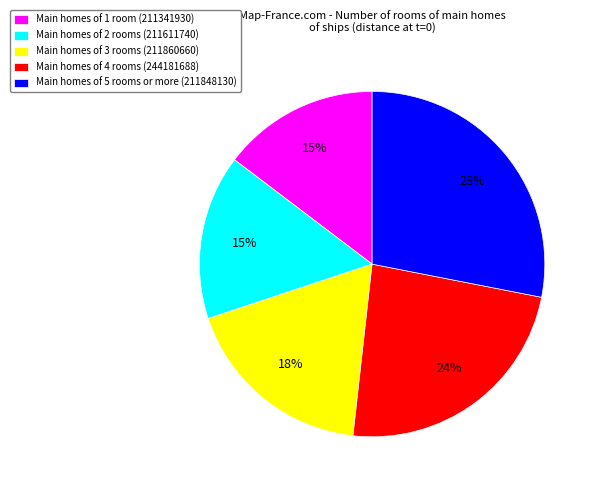

Which has a higher value, Main homes of 5 rooms or more (211848130) or Main homes of 4 rooms (244181688)?

Main homes of 5 rooms or more (211848130)